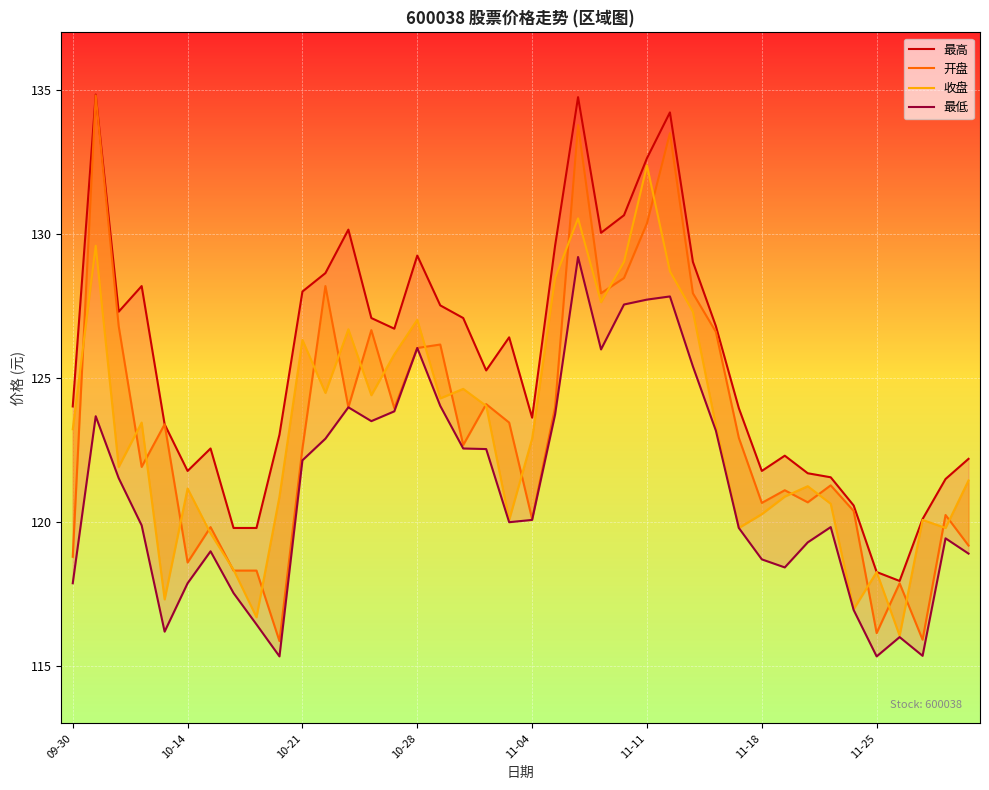

Reading left to right, extract all data points from this chart.

最高: 124.0	134.8	127.3	128.2	123.4	121.8	122.5	119.8	119.8	123.0	128.0	128.6	130.2	127.1	126.7	129.2	127.5	127.1	125.3	126.4	123.6	129.6	134.8	130.0	130.7	132.6	134.2	129.0	126.8	124.0	121.8	122.3	121.7	121.5	120.6	118.3	118.0	120.1	121.5	122.2
开盘: 118.8	134.8	126.8	121.9	123.4	118.6	119.8	118.3	118.3	115.9	122.5	128.2	124.0	126.7	124.0	126.0	126.2	122.7	124.1	123.5	120.1	124.0	133.8	127.9	128.5	130.4	133.5	127.9	126.6	122.9	120.7	121.1	120.7	121.3	120.4	116.1	117.9	115.9	120.2	119.2
收盘: 123.2	129.6	121.9	123.5	117.3	121.2	119.6	118.3	116.7	120.9	126.3	124.5	126.7	124.4	125.8	127.0	124.3	124.6	124.0	120.1	122.9	128.5	130.5	127.6	129.0	132.4	128.7	127.3	123.3	119.8	120.3	120.9	121.2	120.6	117.0	118.3	116.0	120.1	119.8	121.4
最低: 117.9	123.7	121.5	119.9	116.2	117.9	119.0	117.5	116.4	115.3	122.1	122.9	124.0	123.5	123.8	126.0	124.0	122.5	122.5	120.0	120.1	123.7	129.2	126.0	127.5	127.7	127.8	125.4	123.2	119.8	118.7	118.4	119.3	119.8	116.9	115.3	116.0	115.3	119.4	118.9